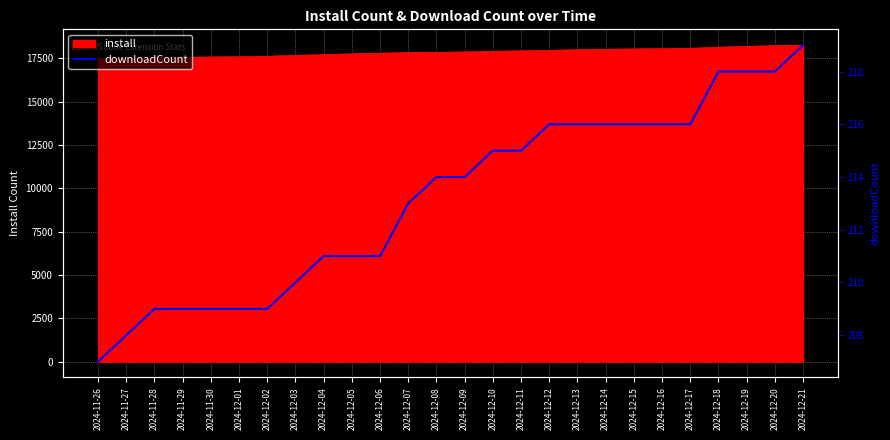

Rank the categories by value from highest to lowest.

2024-12-21, 2024-12-18, 2024-12-19, 2024-12-20, 2024-12-12, 2024-12-13, 2024-12-14, 2024-12-15, 2024-12-16, 2024-12-17, 2024-12-10, 2024-12-11, 2024-12-08, 2024-12-09, 2024-12-07, 2024-12-04, 2024-12-05, 2024-12-06, 2024-12-03, 2024-11-28, 2024-11-29, 2024-11-30, 2024-12-01, 2024-12-02, 2024-11-27, 2024-11-26